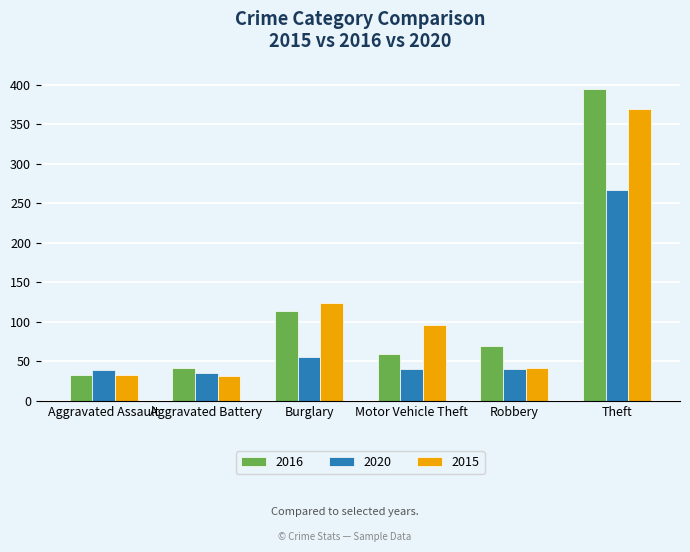

What is the difference between the 2016 values at Theft and Aggravated Assault?

362